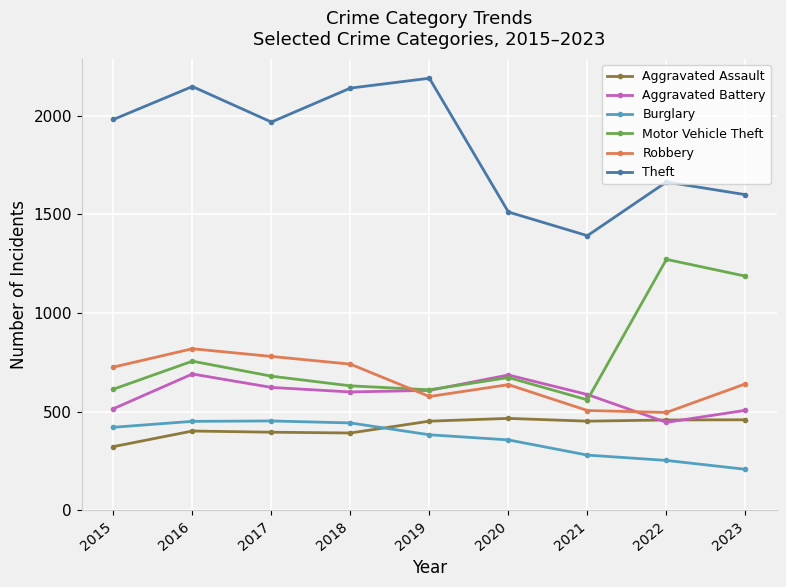

Rank the series at 2016 from highest to lowest value.

Theft, Robbery, Motor Vehicle Theft, Aggravated Battery, Burglary, Aggravated Assault